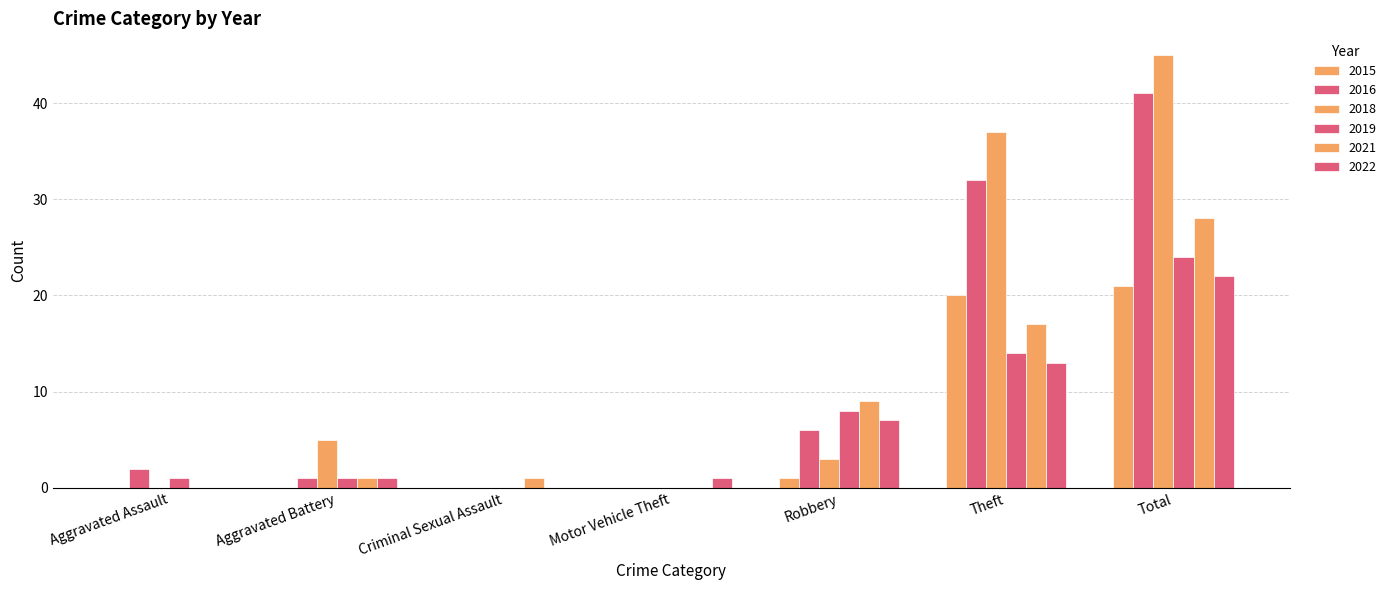

Does the chart contain stacked bars?

No